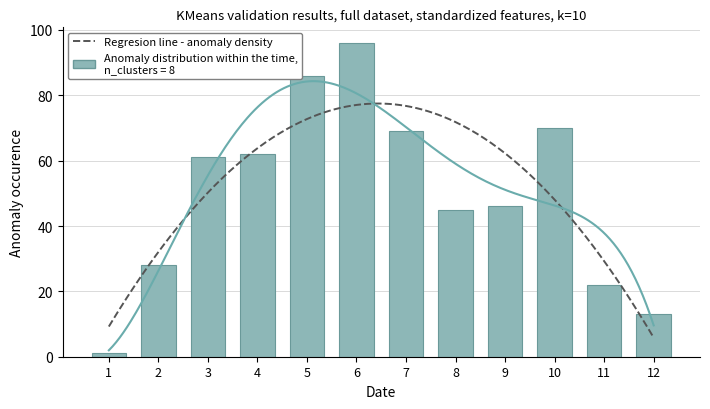

Approximately how many times larger is the value at 11 compared to 4?

0.4